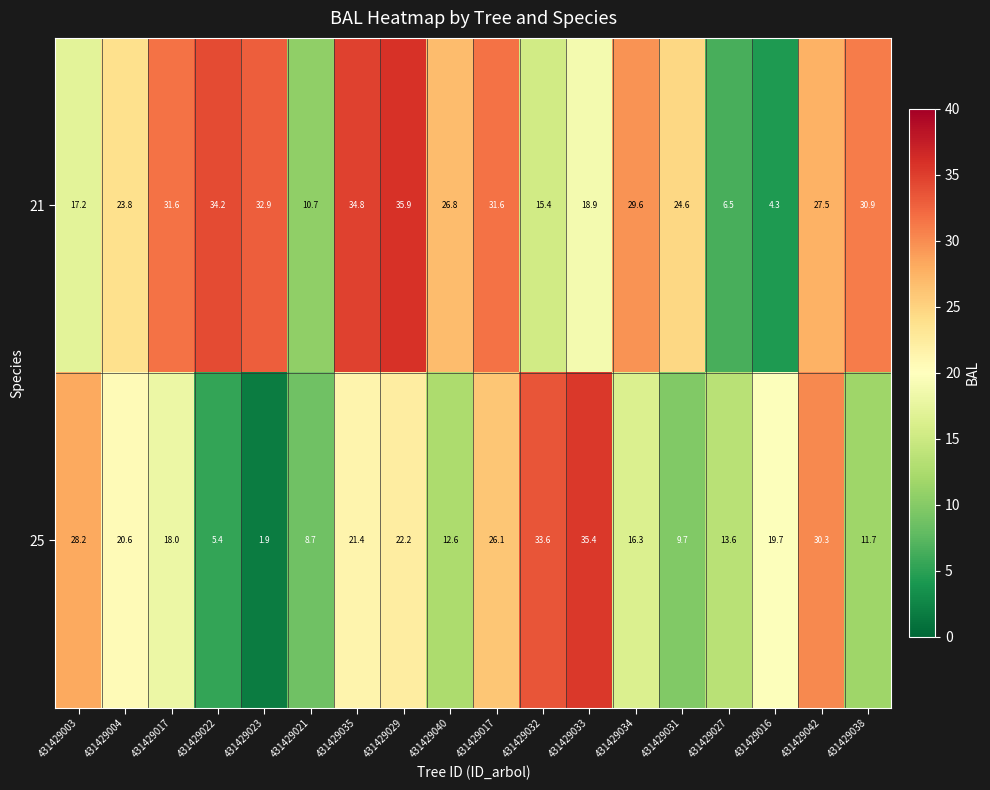

How many series are shown in this chart?

2